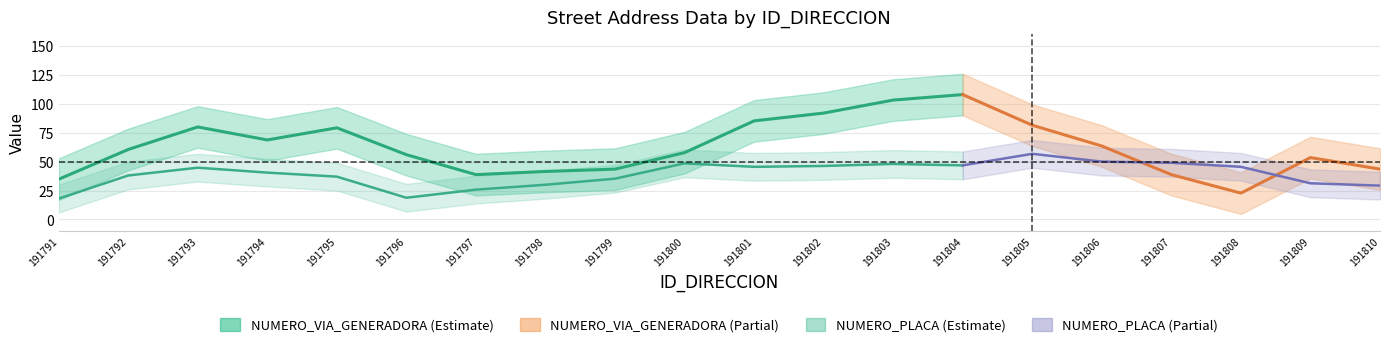

Rank the series at 191795 from highest to lowest value.

NUMERO_VIA_GENERADORA_DIRECCION, NUMERO_PLACA_DIRECCION